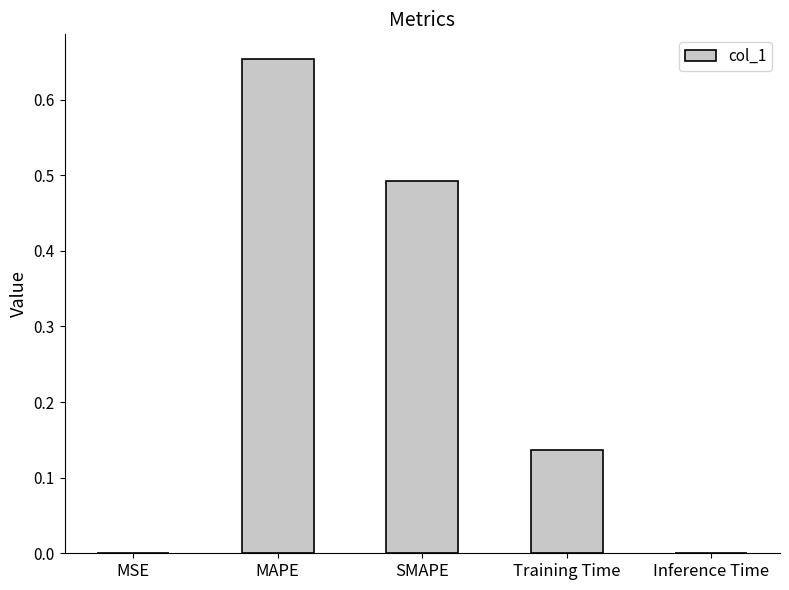

The chart shows a value of 0.0 at Inference Time. True or false?

True